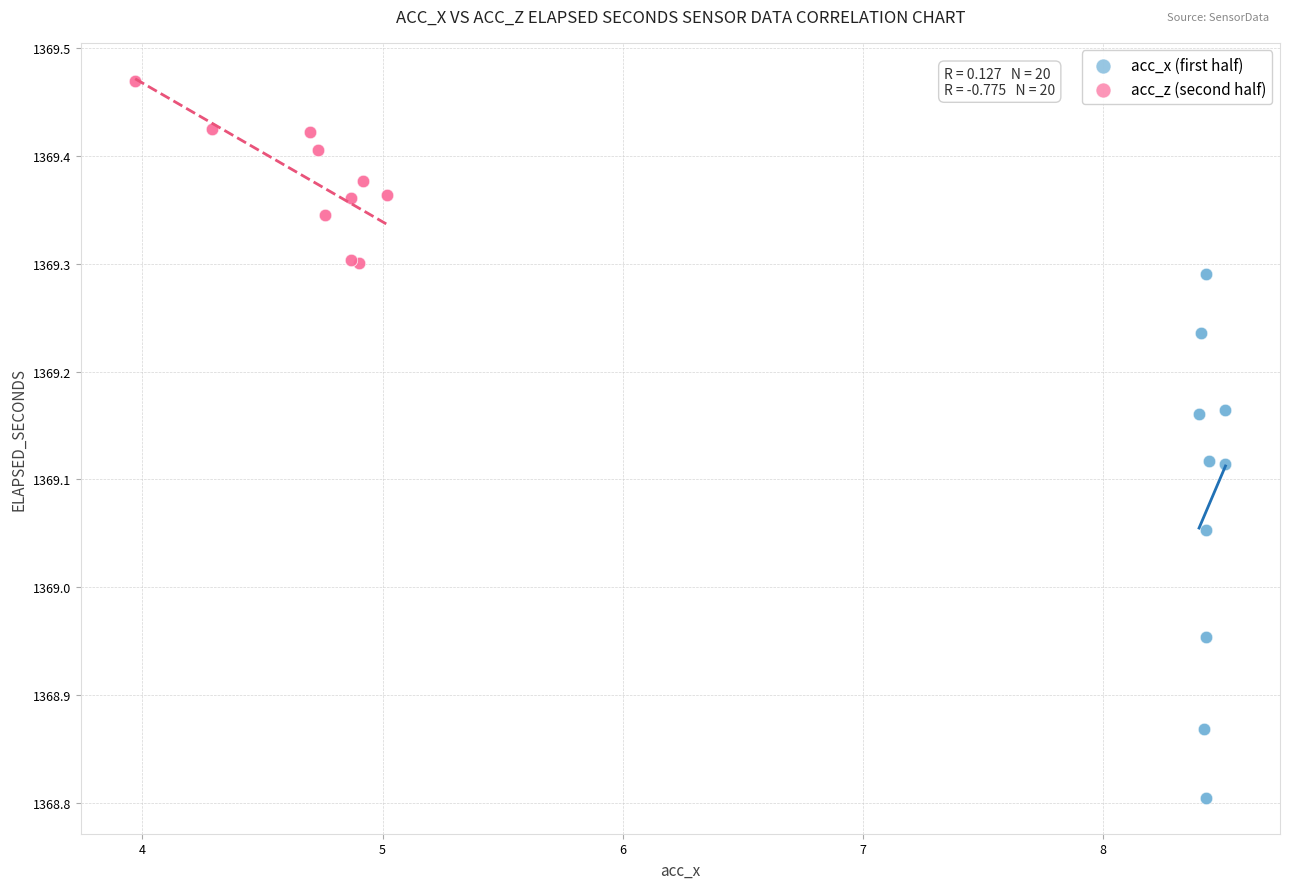

Which series has the widest spread of Y values?

acc_x (first half)